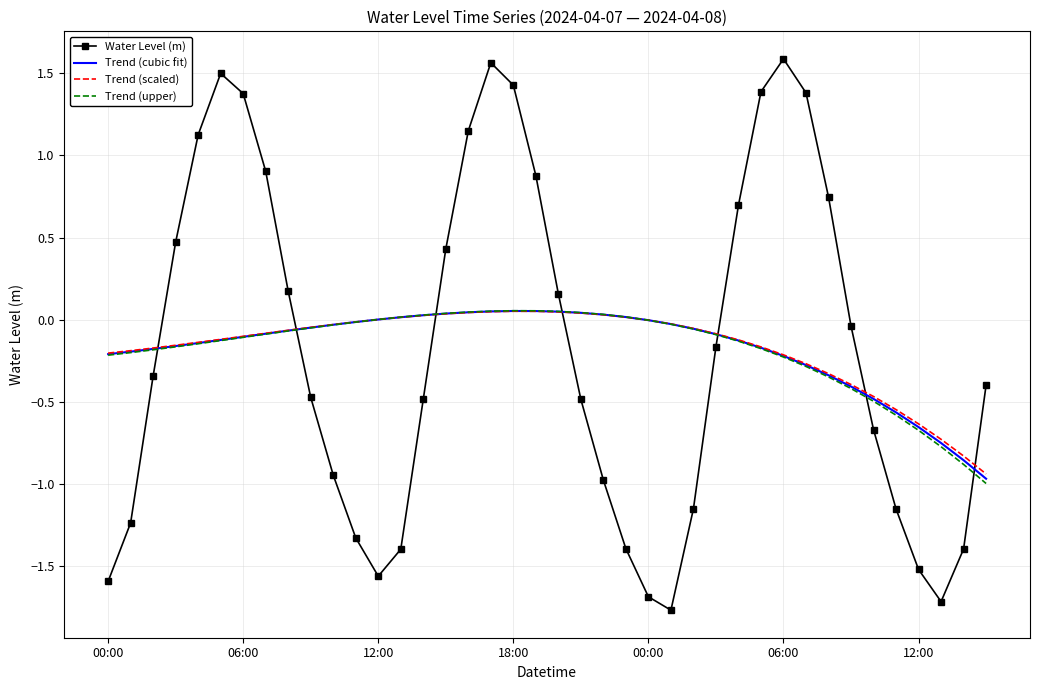

How many interior local peaks does the Water Level (m) series have?

3